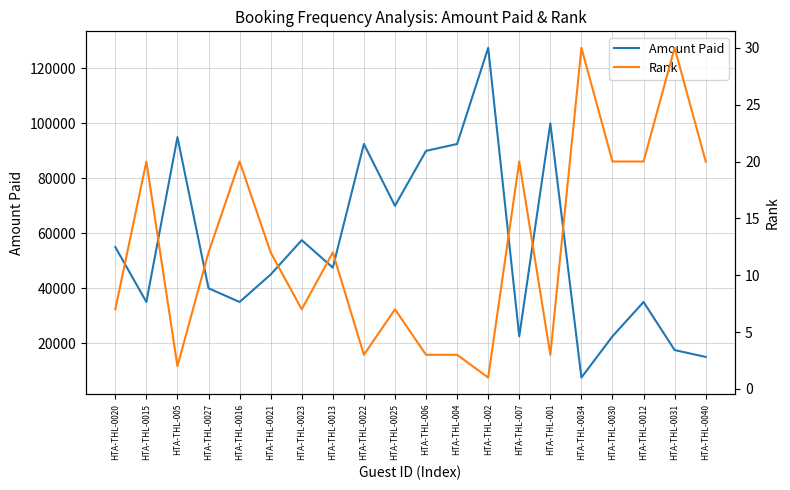

Is it true that Amount Paid equals 17500 at HTA-THL-0031?

True